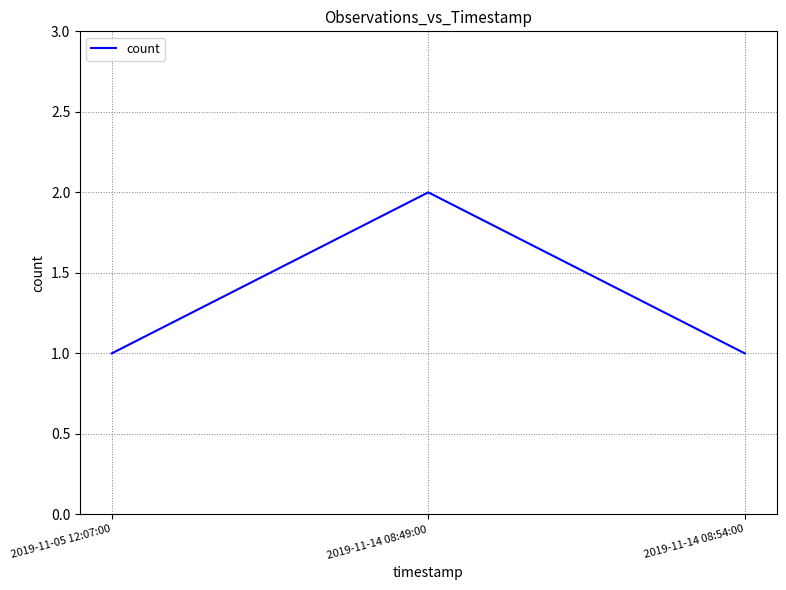

Approximately how many times larger is the value at 2019-11-14 08:49:00 compared to 2019-11-05 12:07:00?

2.0